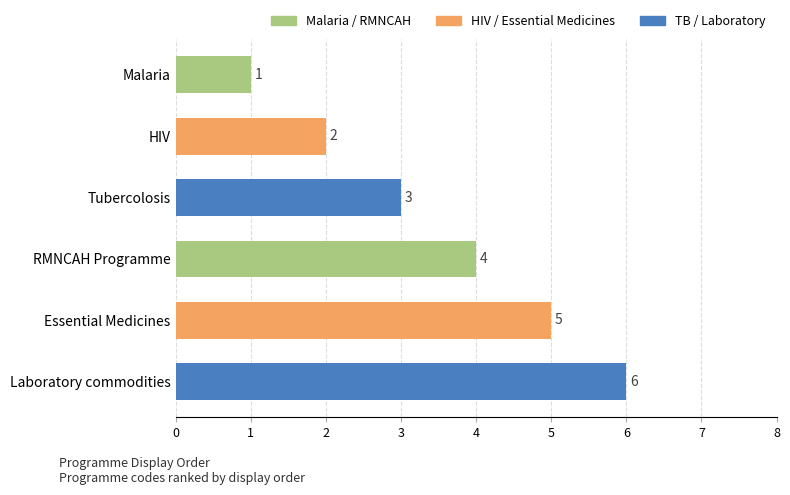

At which label is the value closest to 3?

Tubercolosis